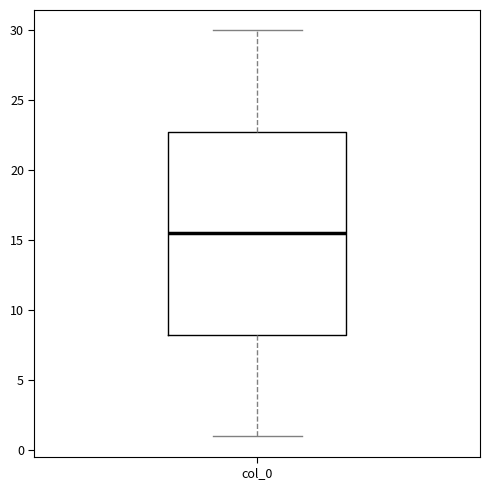

Where does the upper whisker of the box for col_0 end on the y-axis? The values are not printed on the chart, so give them approximately, as read against the axis.

30.0